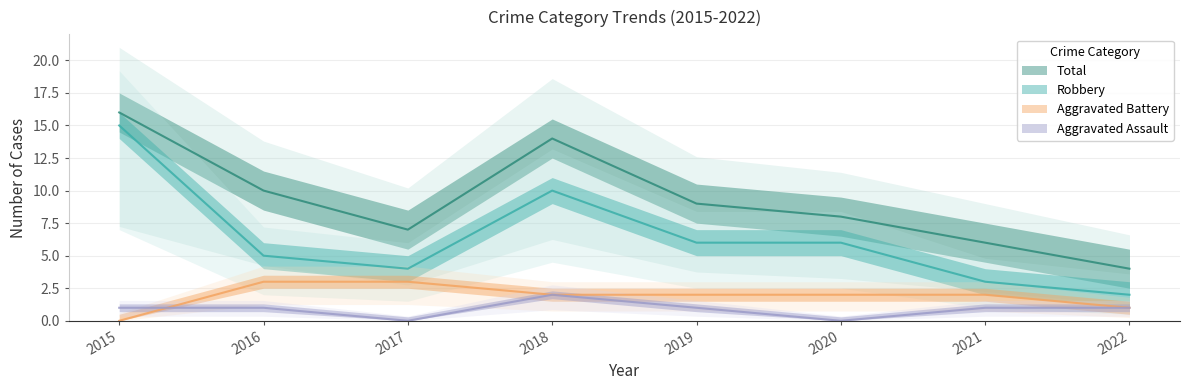

True or false: Total and Aggravated Assault cross at least once.

False